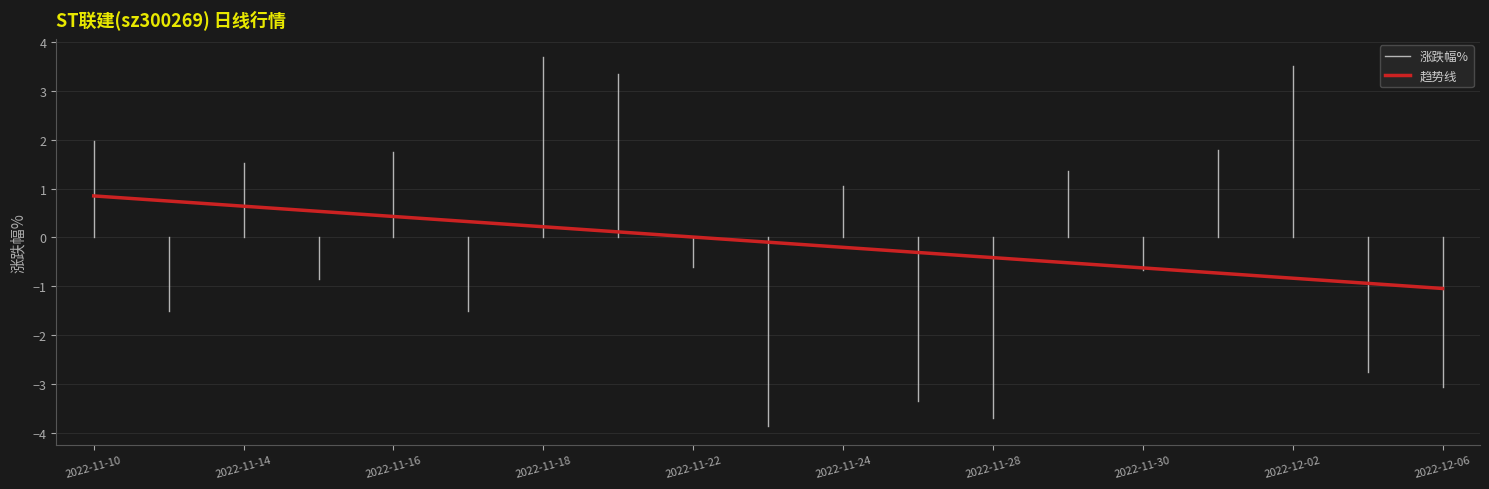

The value of 趋势线 at 2022-11-22 is 0.0. True or false?

True